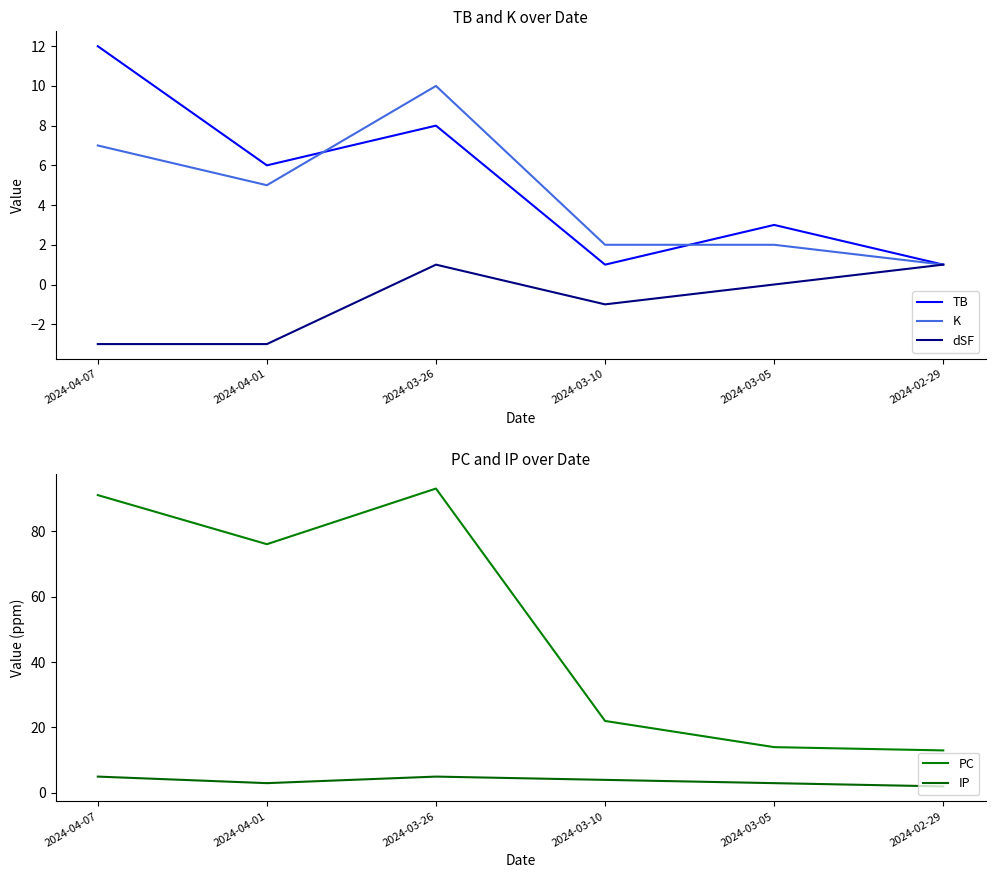

What is the difference between the K values at 2024-04-01 and 2024-02-29?

4